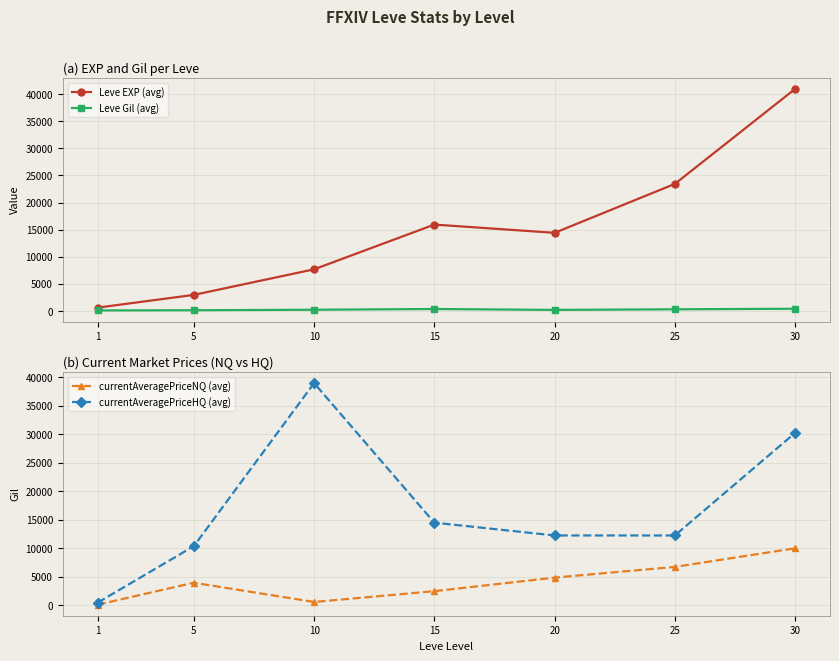

At how many categories does at least one series exceed 26756?

2